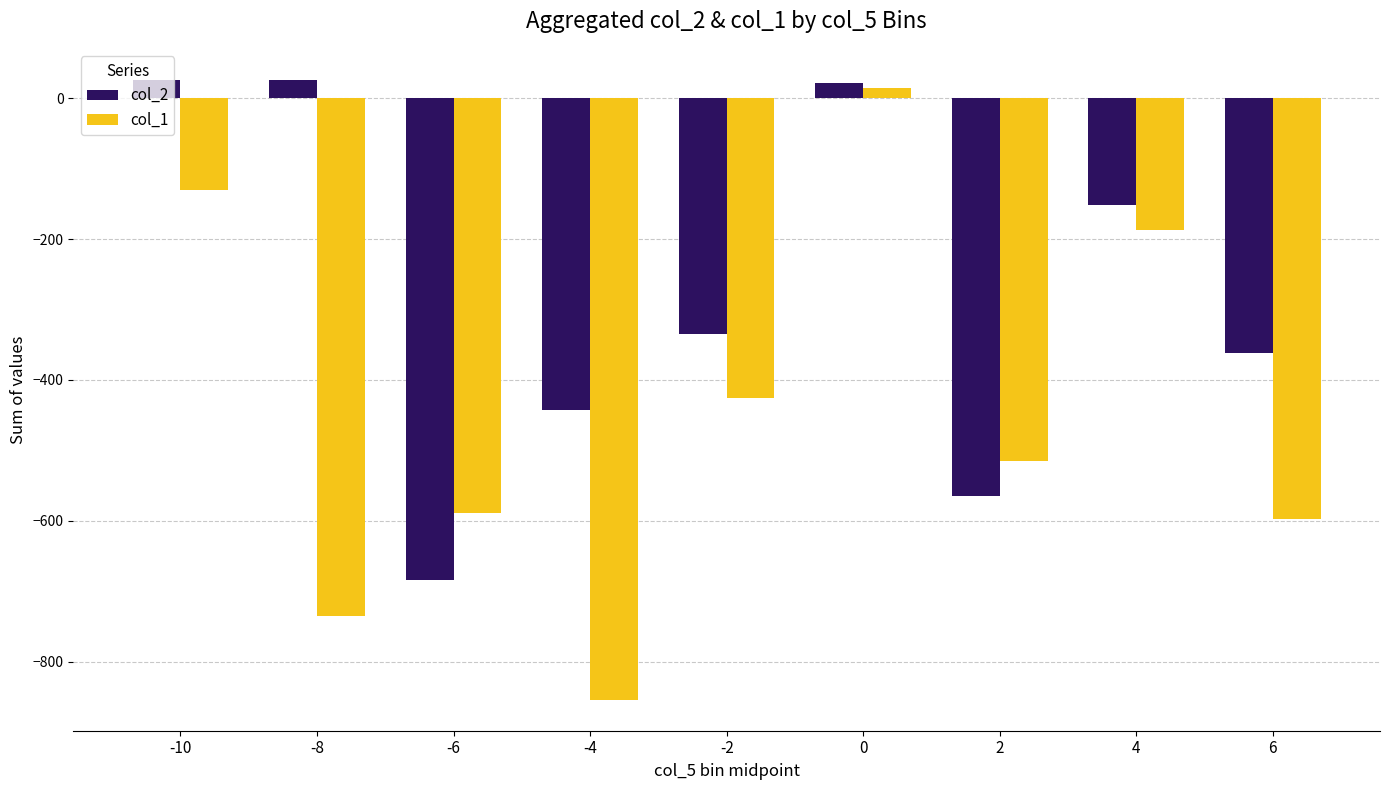

What is the difference between the maximum and second lowest values in the col_1 series?

749